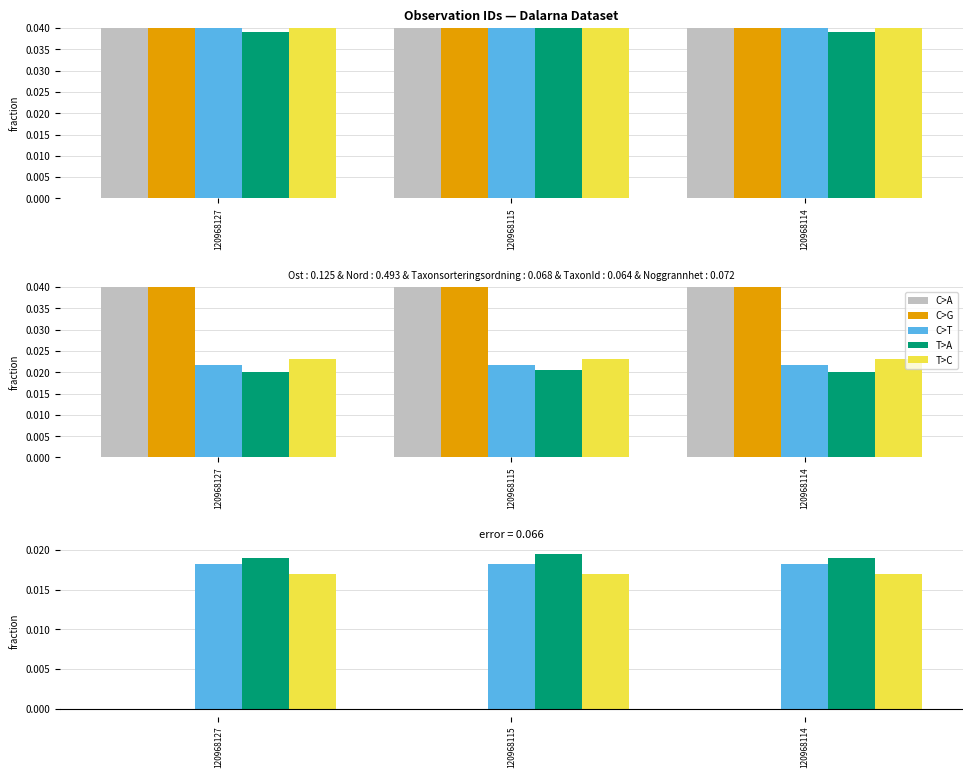

Which category has the lowest value in the Nord series?

120968115